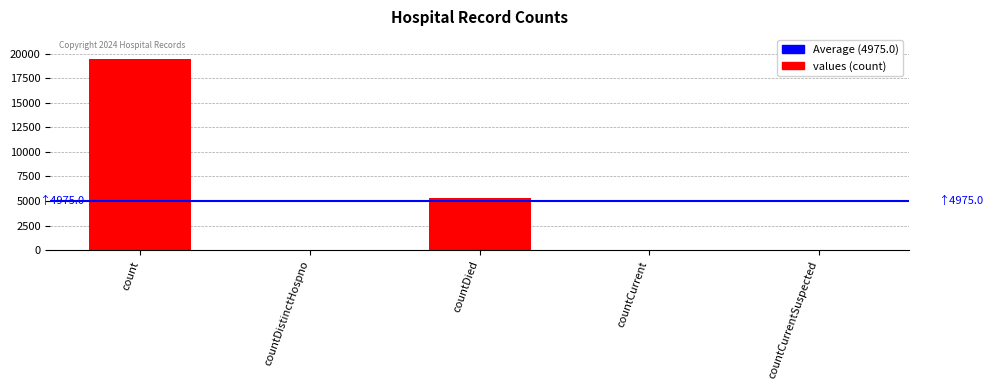

What is the difference between the values at countDied and count?

14063